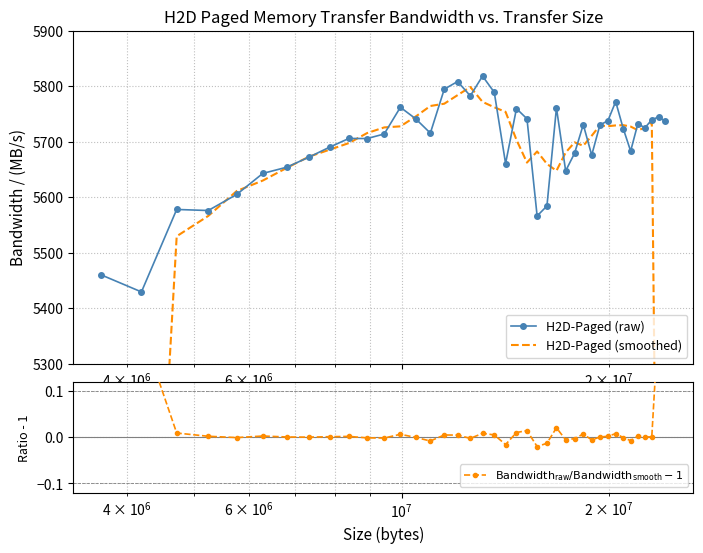

True or false: H2D-Paged (raw) has more than 2 points higher than both neighbors.

True